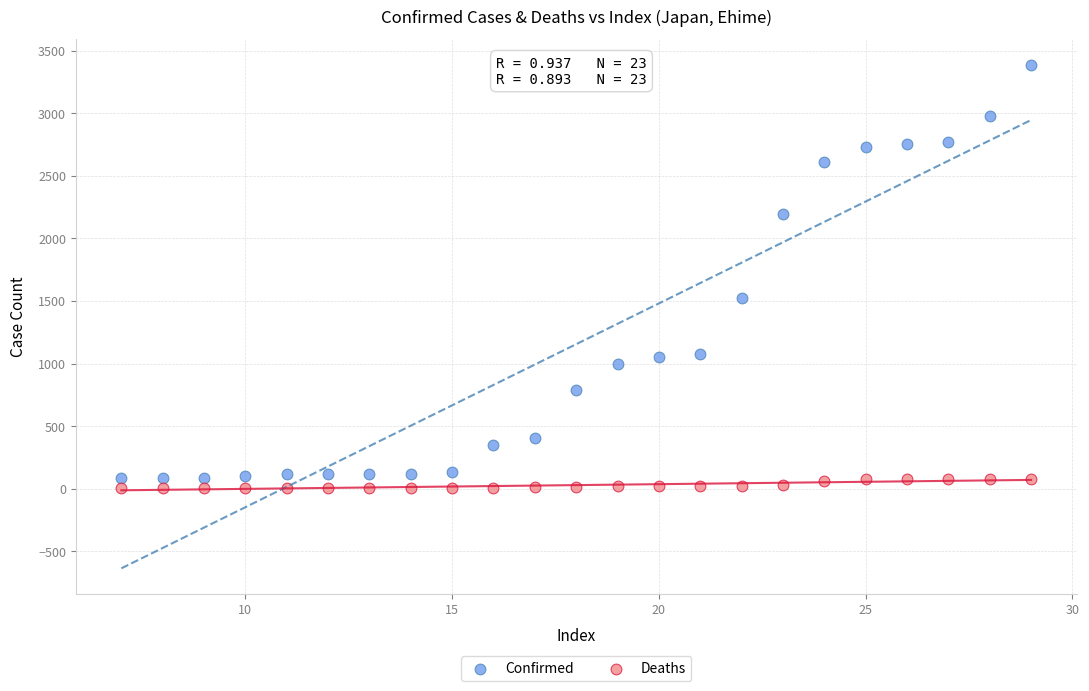

Across all data points, what is the range of X values (max minus min)?

22